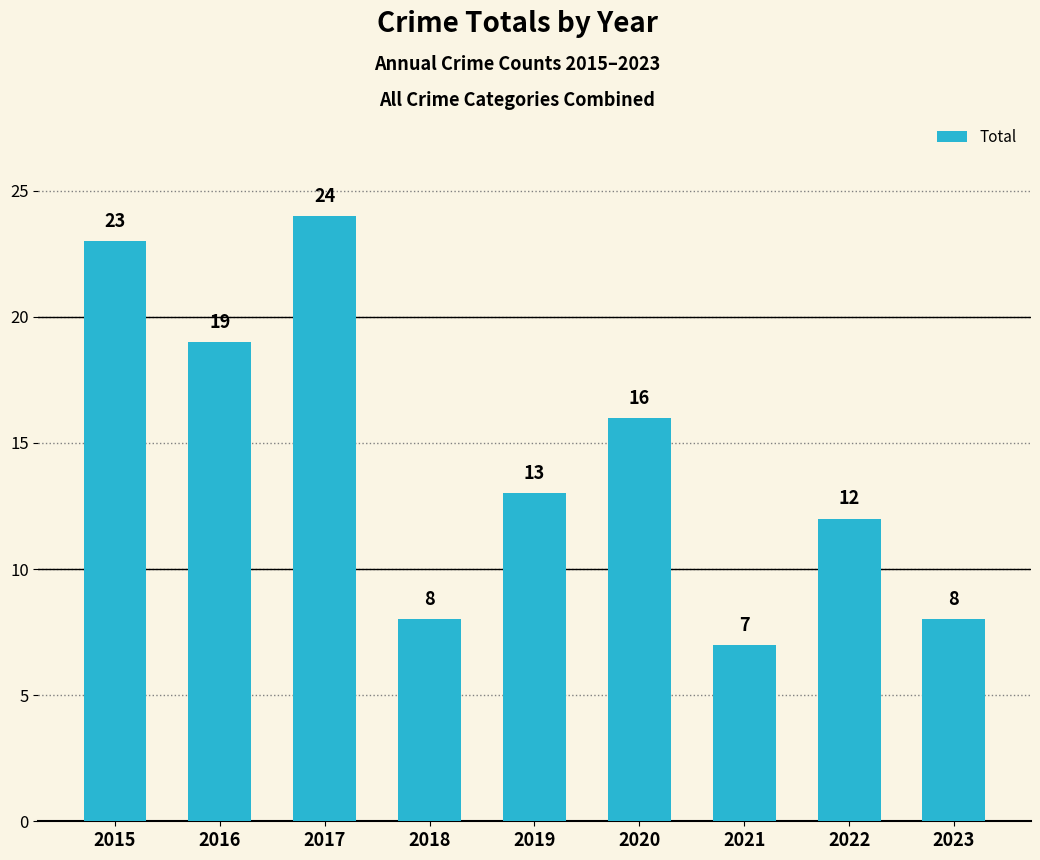

At which label is the value closest to 15?

2020